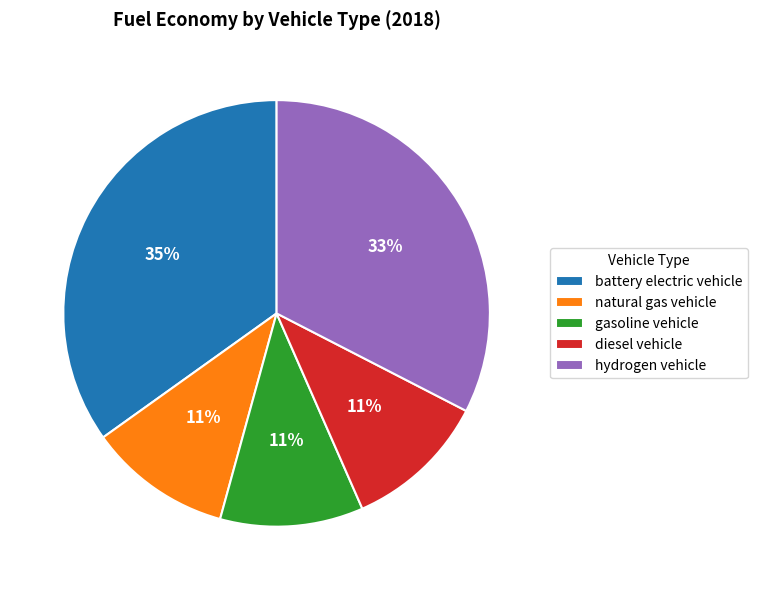

To the nearest percent, what is the average slice percentage?

20%